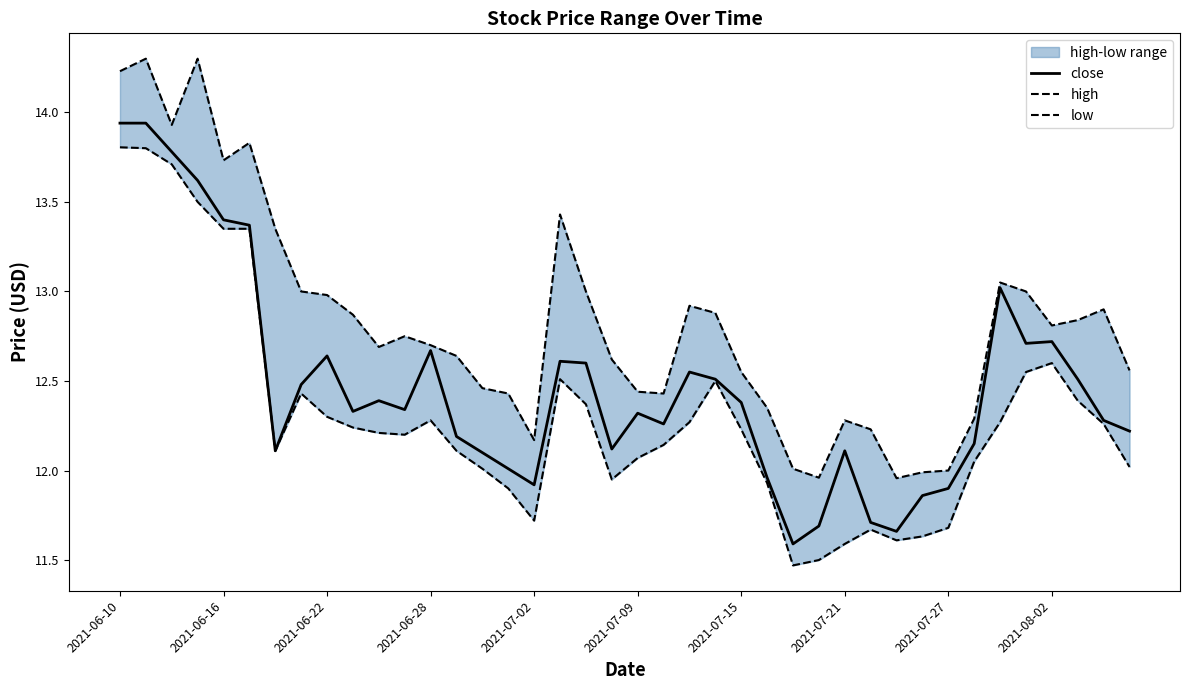

The value of close at 2021-07-15 is 12.4. True or false?

True